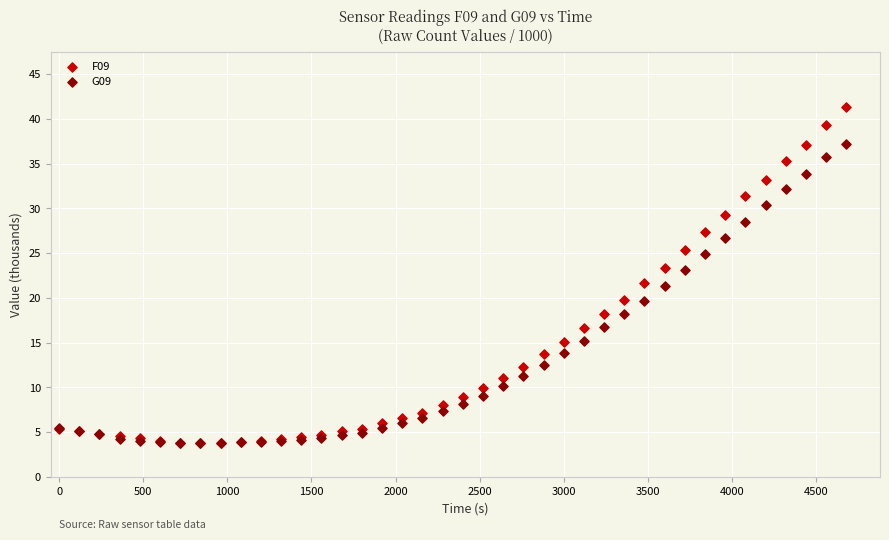

What are all the series names shown in the legend?

F09, G09